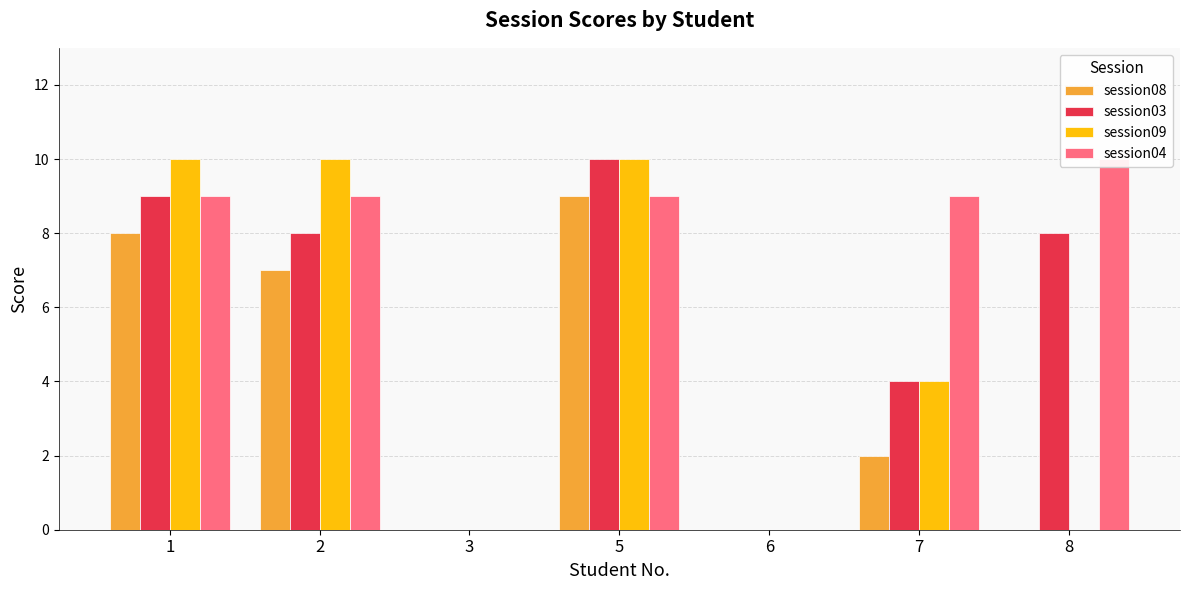

What is the sum of the session04 values at 5 and 6?

9